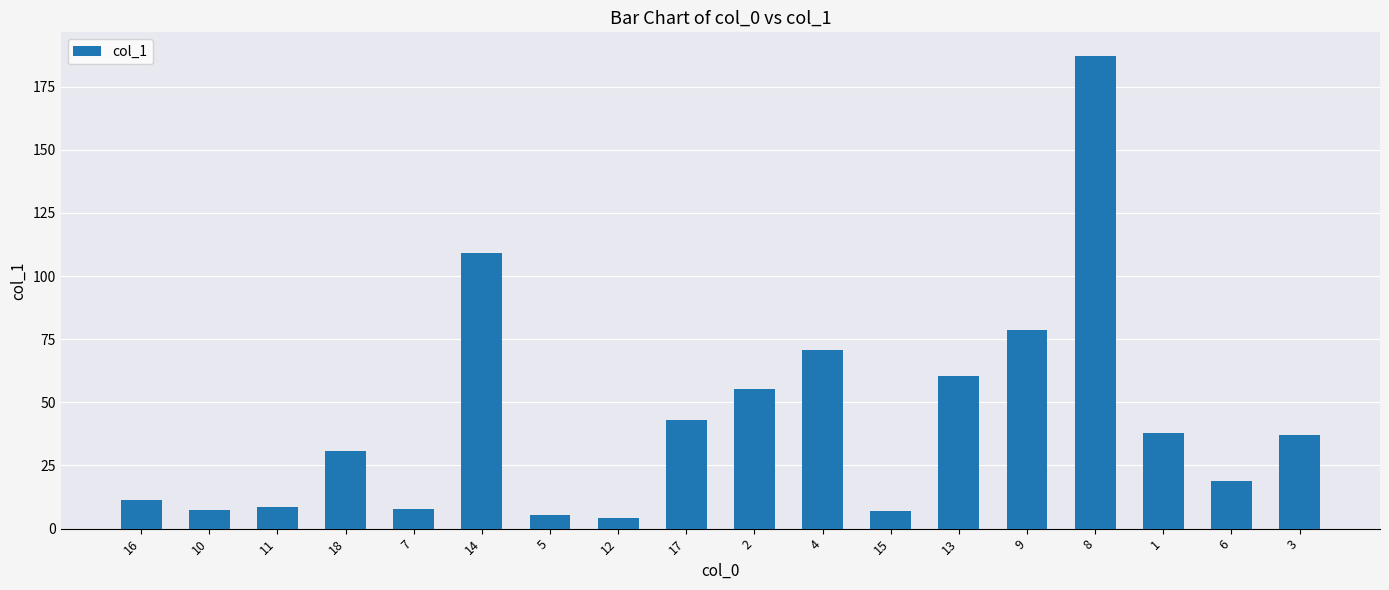

Is it true that the value at 18 is 30.6?

True